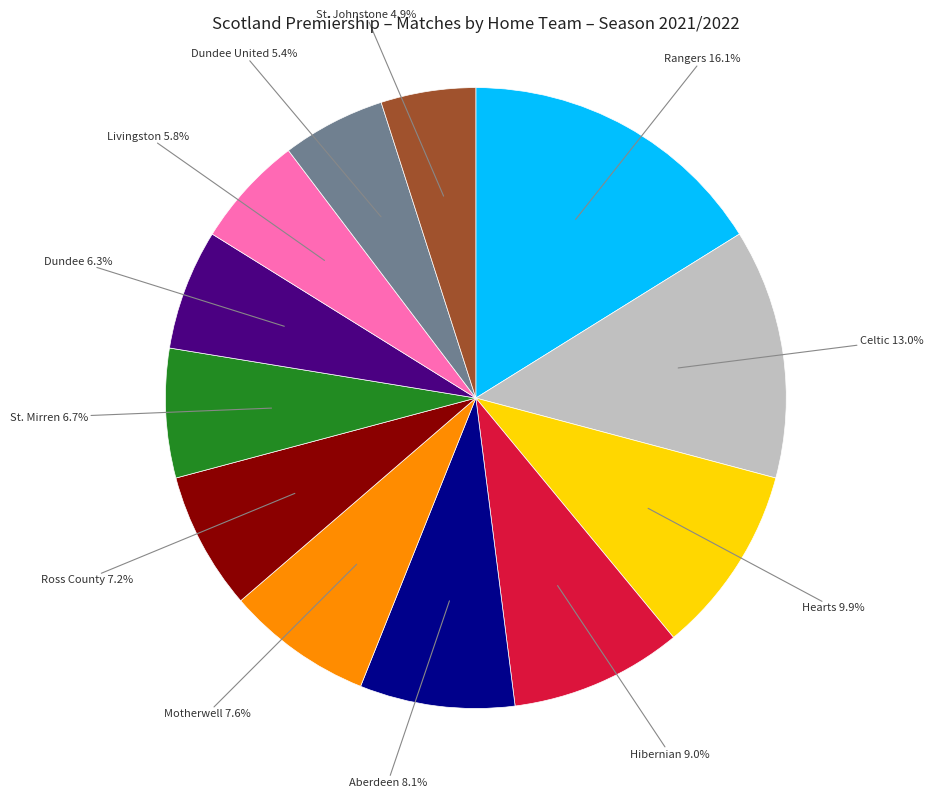

Does any single category account for the majority?

No